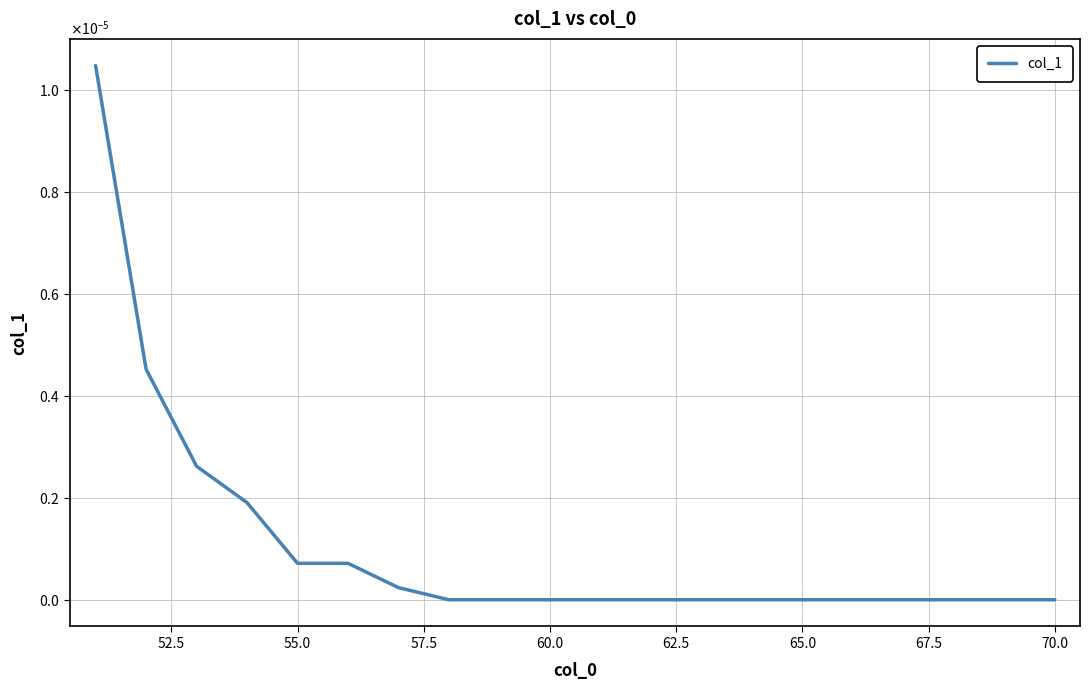

True or false: the data has more than 0 interior local peaks.

False